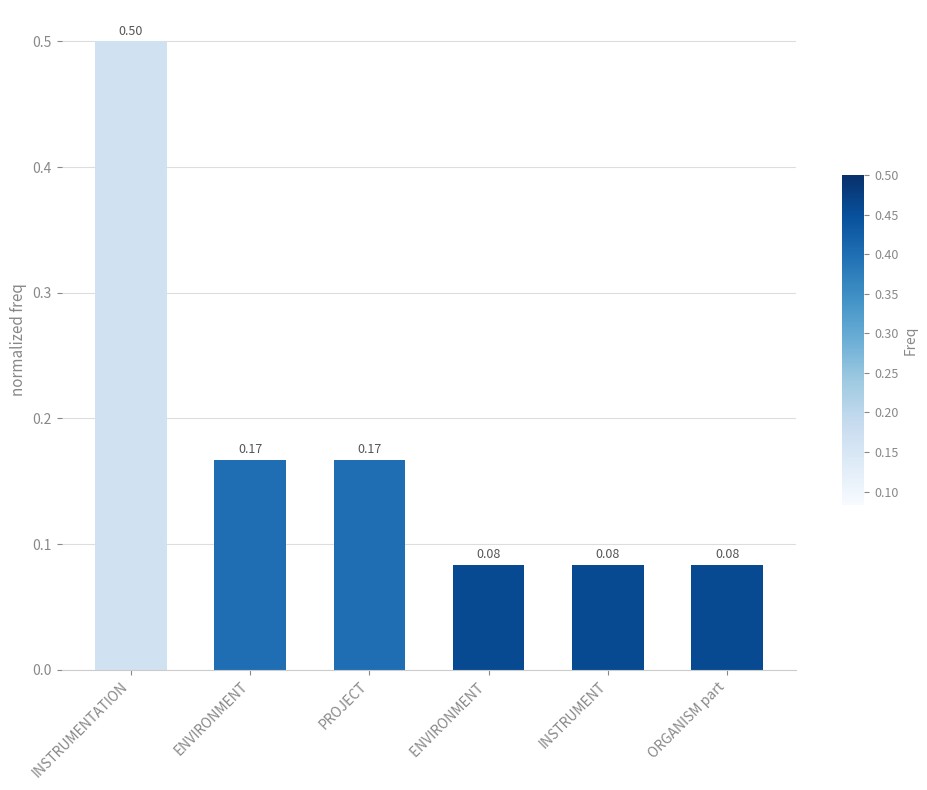

How many distinct data groups are displayed?

1